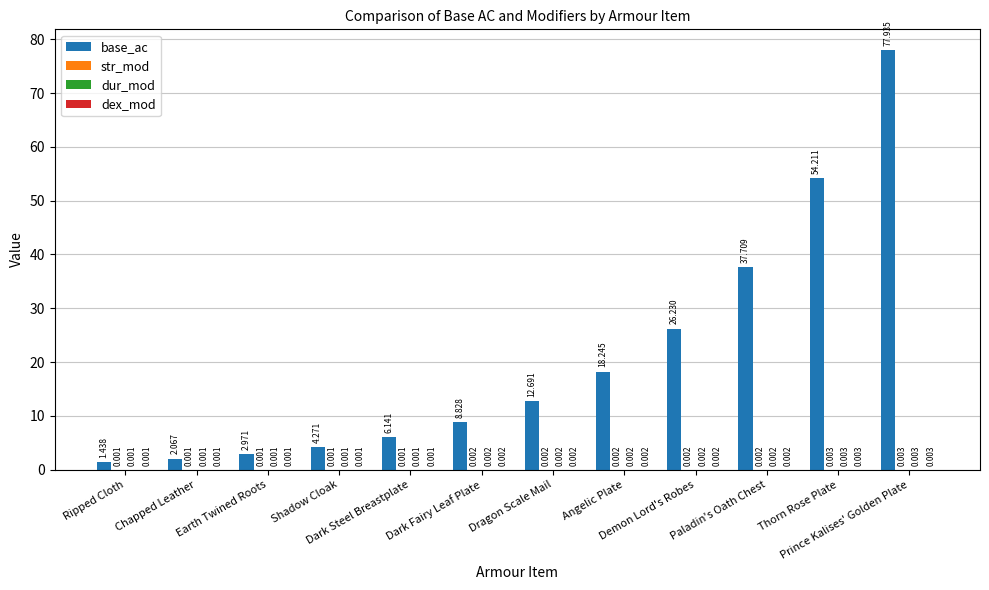

Which series has the largest total across all categories?

base_ac